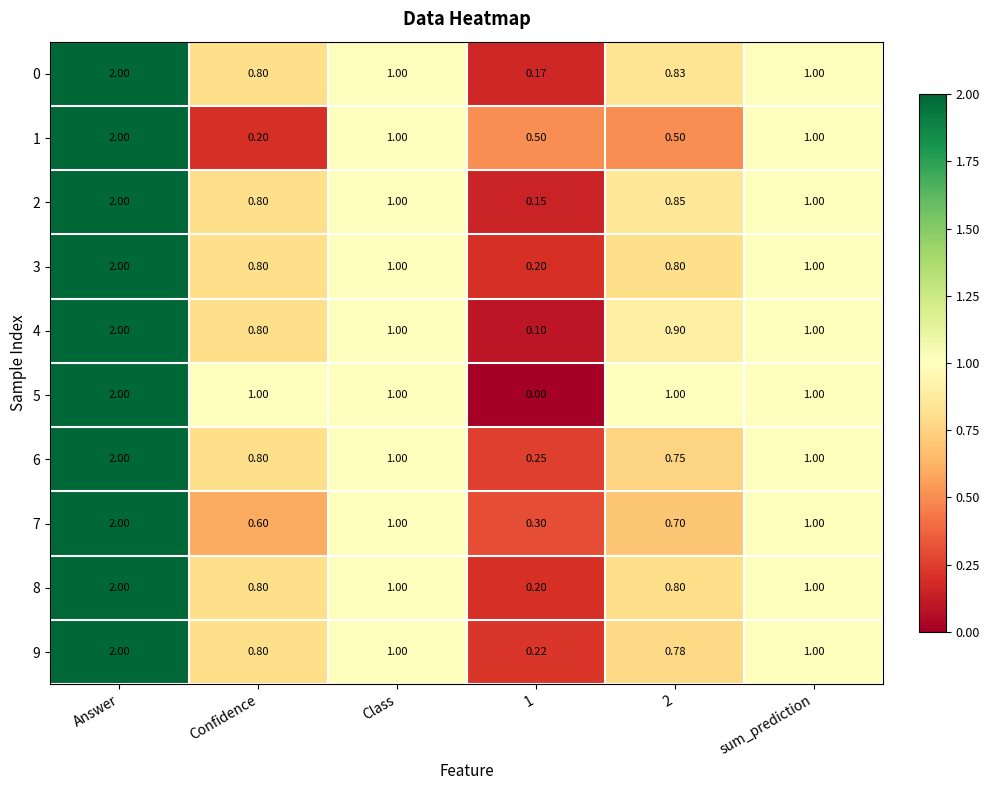

At which label does 5 reach its peak?

Answer